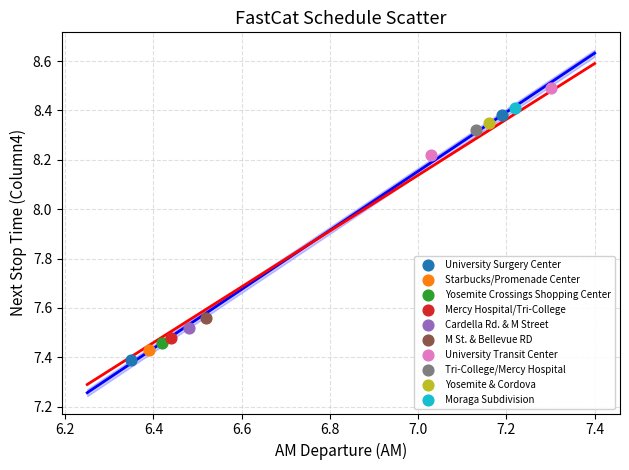

What are all the series names shown in the legend?

University Surgery Center, Starbucks/Promenade Center, Yosemite Crossings Shopping Center, Mercy Hospital/Tri-College, Cardella Rd. & M Street, M St. & Bellevue RD, University Transit Center, Tri-College/Mercy Hospital, Yosemite & Cordova, Moraga Subdivision